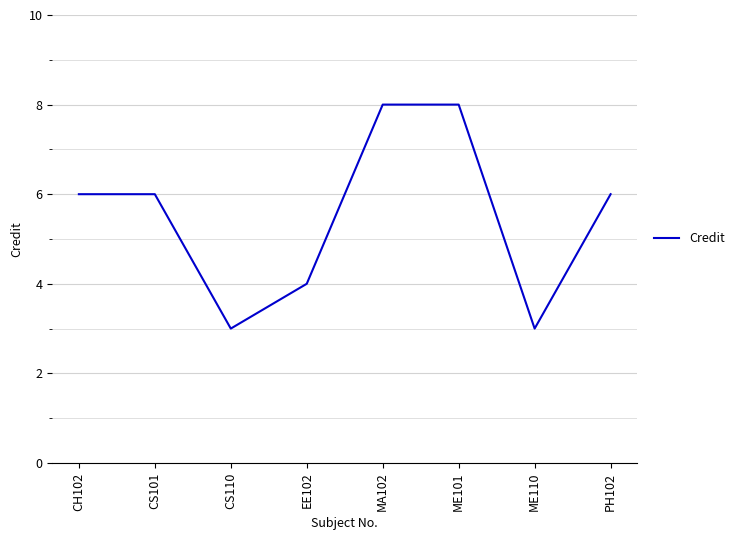

Count the values in the range 4 to 8.

6